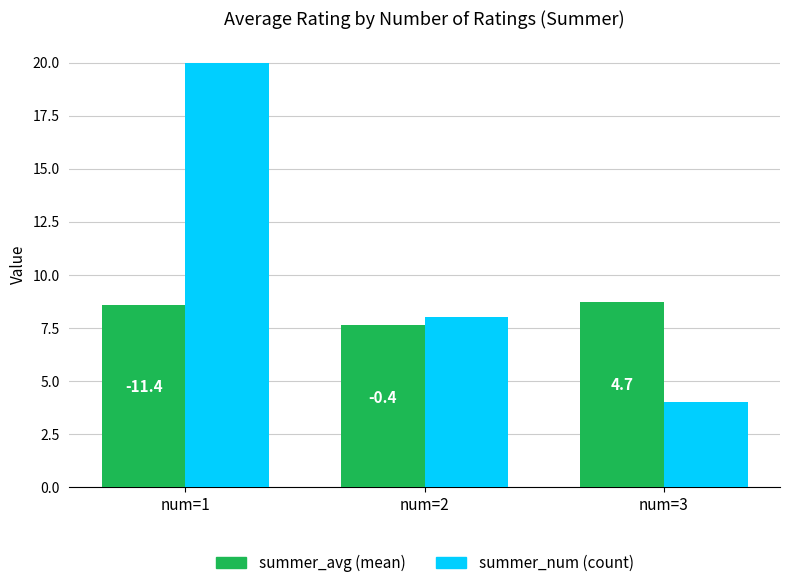

Are the bars horizontal?

No